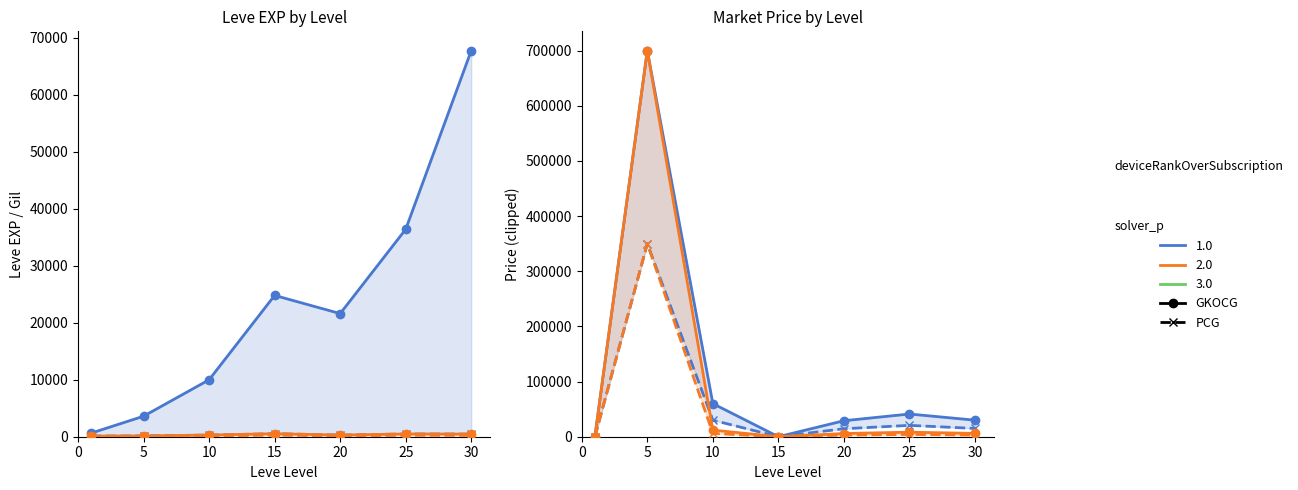

Which has a higher value, 30 or 25?

30